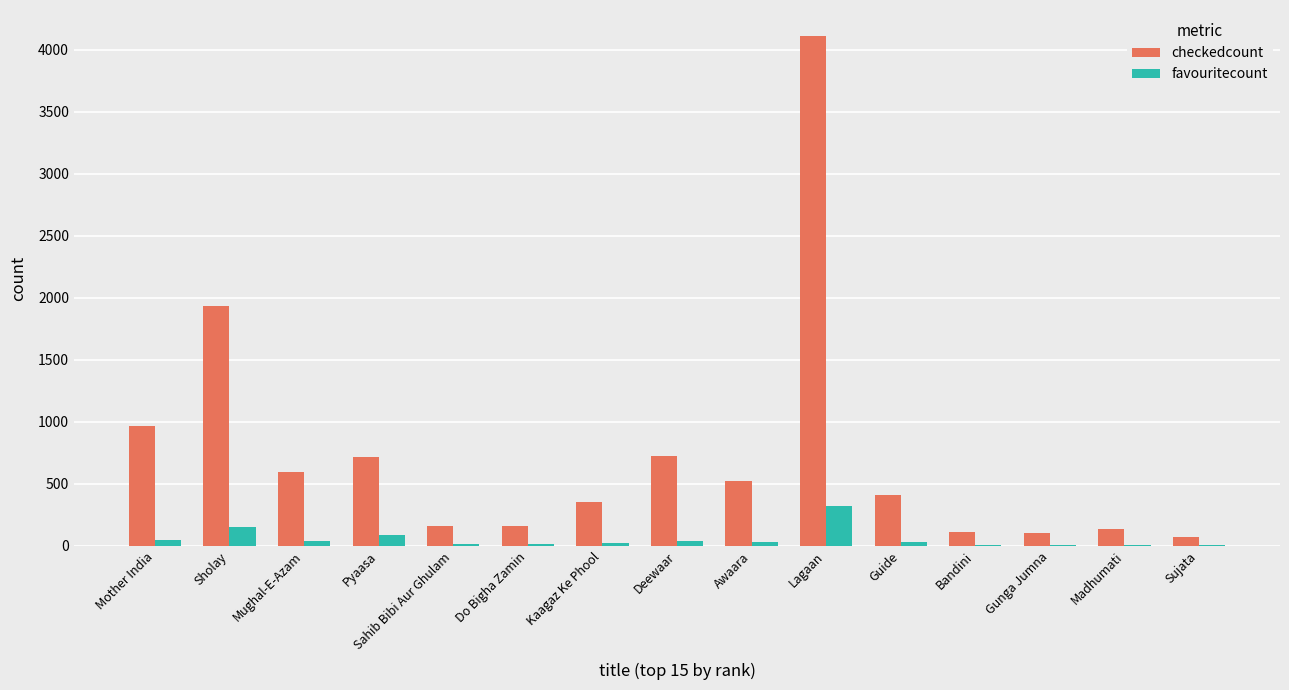

Between Mother India and Kaagaz Ke Phool, which series saw the biggest shift?

checkedcount